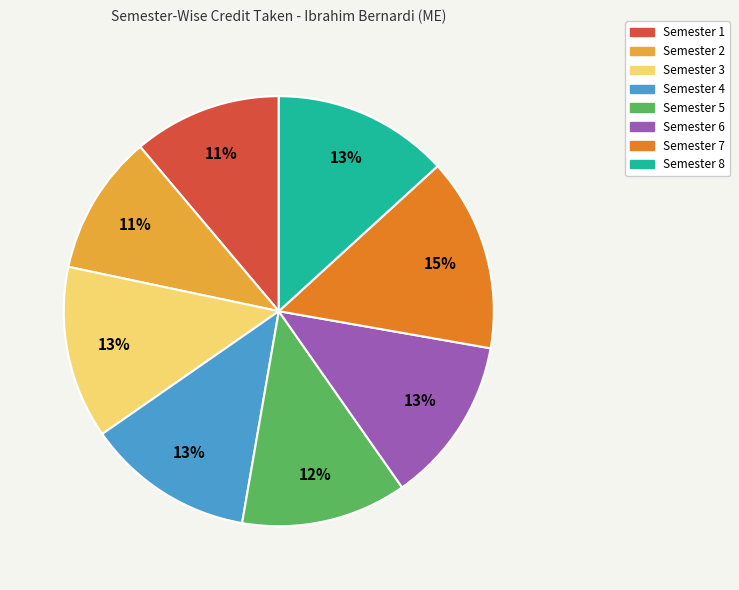

Which category has the biggest portion of the pie?

Semester 7